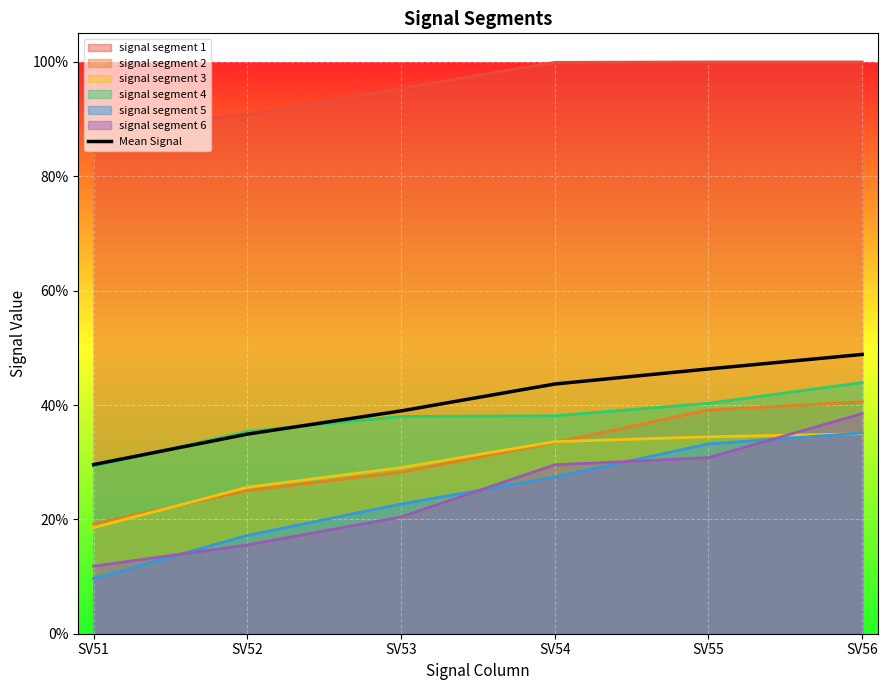

What is the value of the 5th point from the left?

0.5